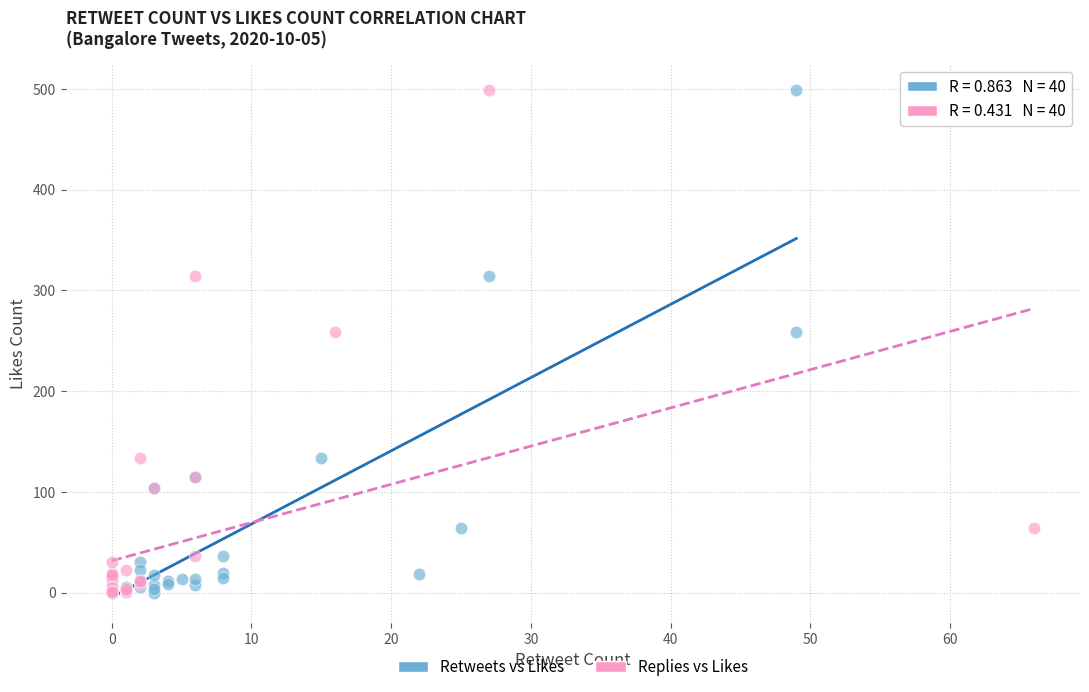

What are all the series names shown in the legend?

Retweets vs Likes, Replies vs Likes